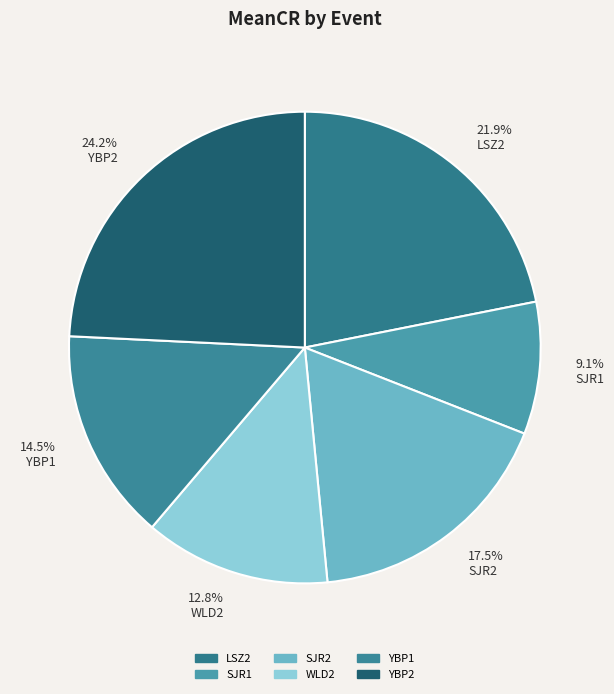

True or false: SJR2 accounts for 30% of the total.

False